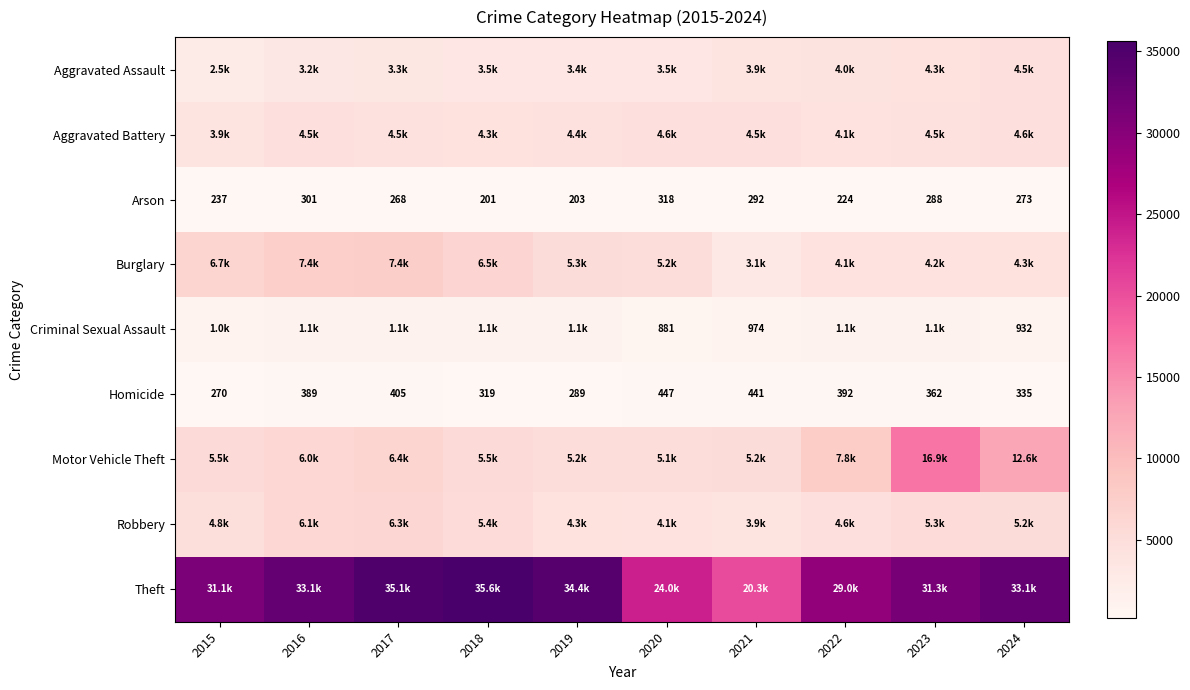

What is the sum of all Robbery values?

50055